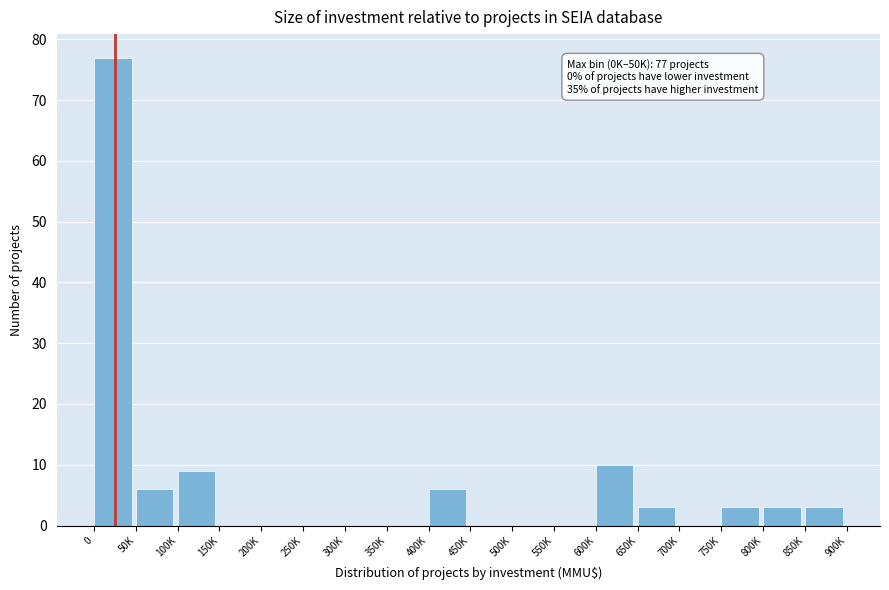

Reading right to left, what are all the values shown in this chart?

850K=3	800K=3	750K=3	700K=0	650K=3	600K=10	550K=0	500K=0	450K=0	400K=6	350K=0	300K=0	250K=0	200K=0	150K=0	100K=9	50K=6	0=77